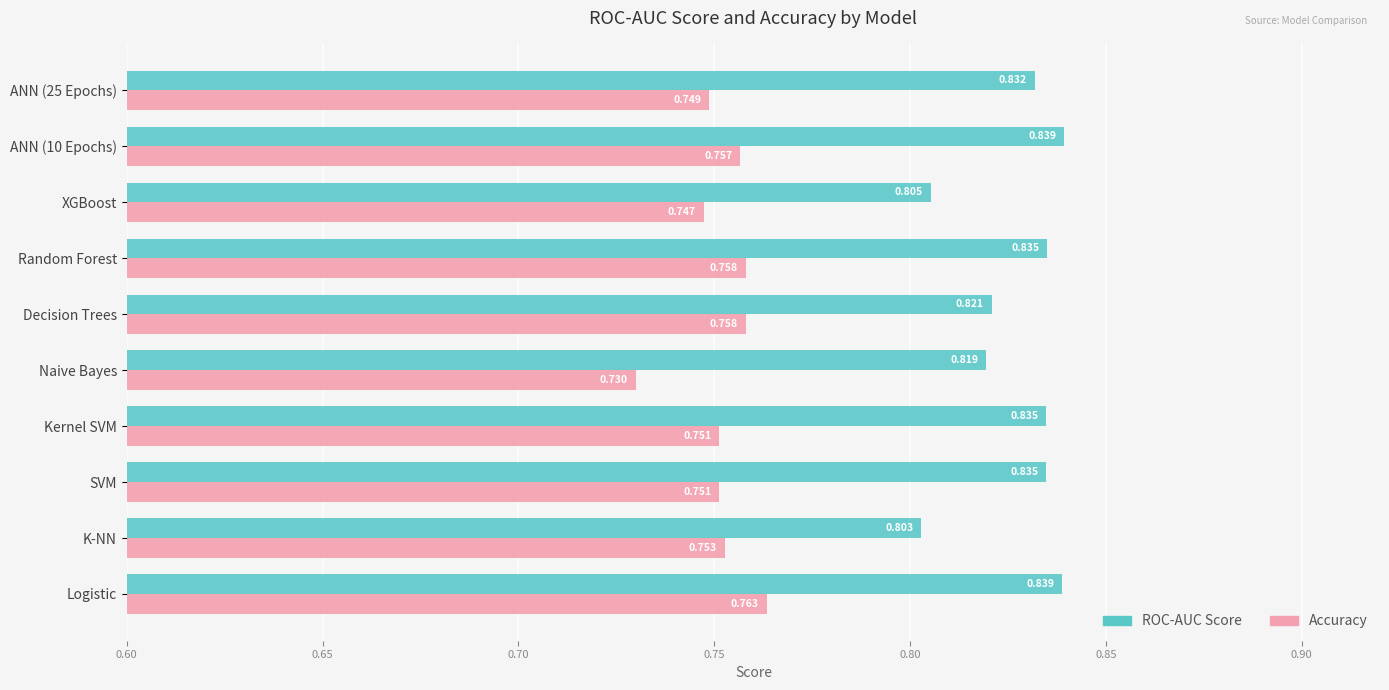

At Kernel SVM, list the series in order from smallest to largest.

Accuracy, ROC-AUC Score